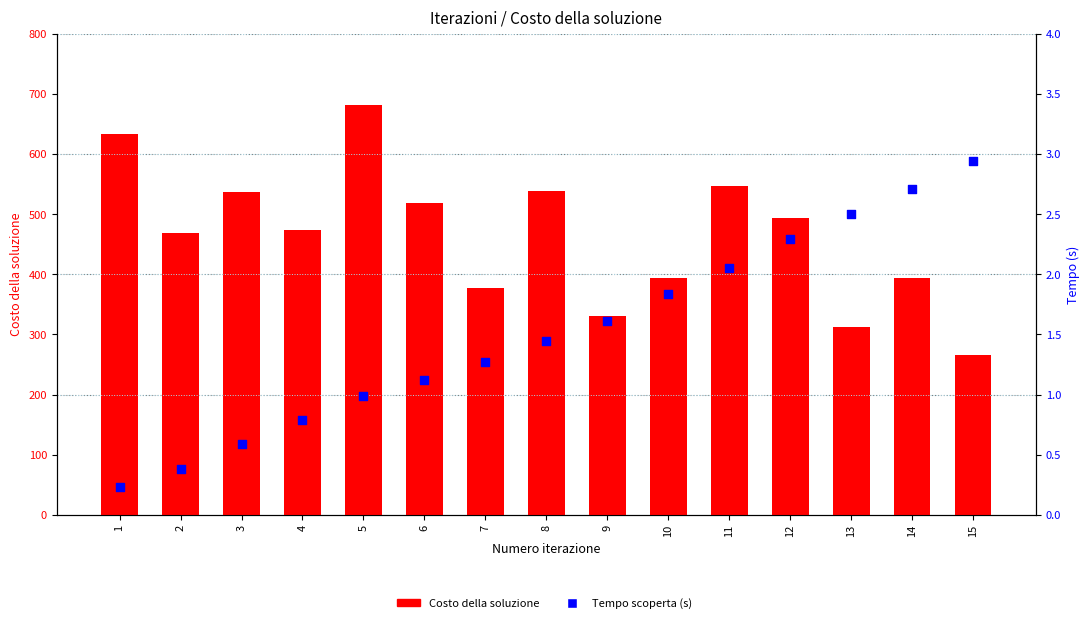

What is the total value across all series at 15?

268.9